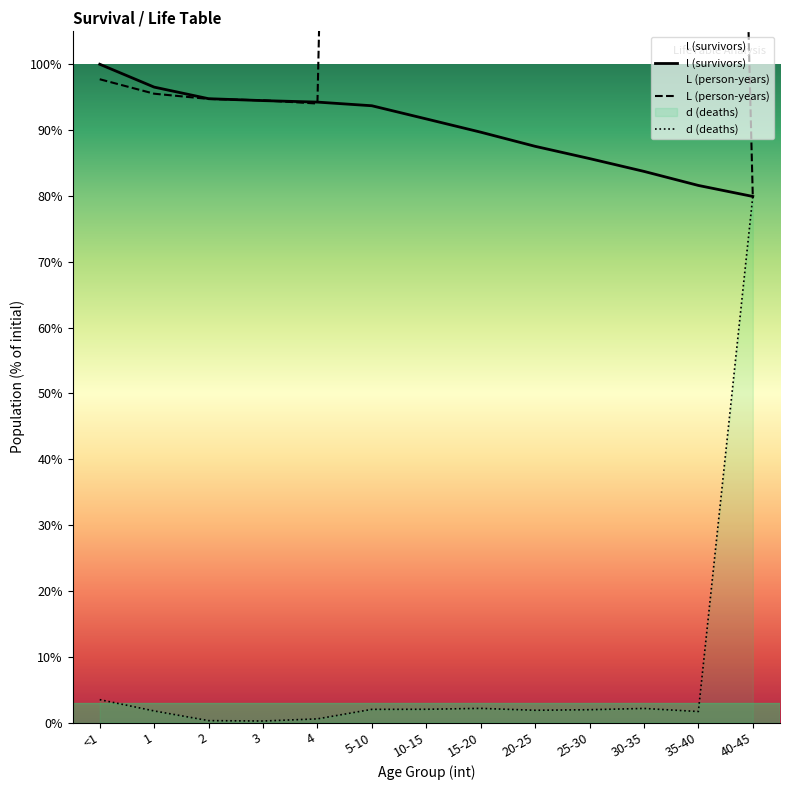

The value of L at 20-25 is 117.5. True or false?

False